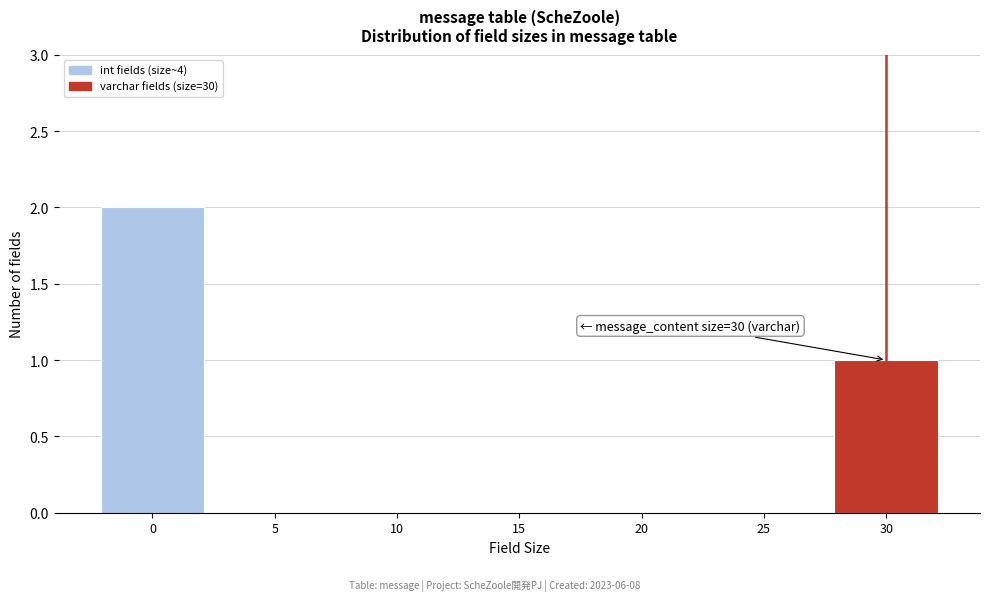

Reading left to right, what are all the values shown in this chart?

0=2	5=0	10=0	15=0	20=0	25=0	30=1